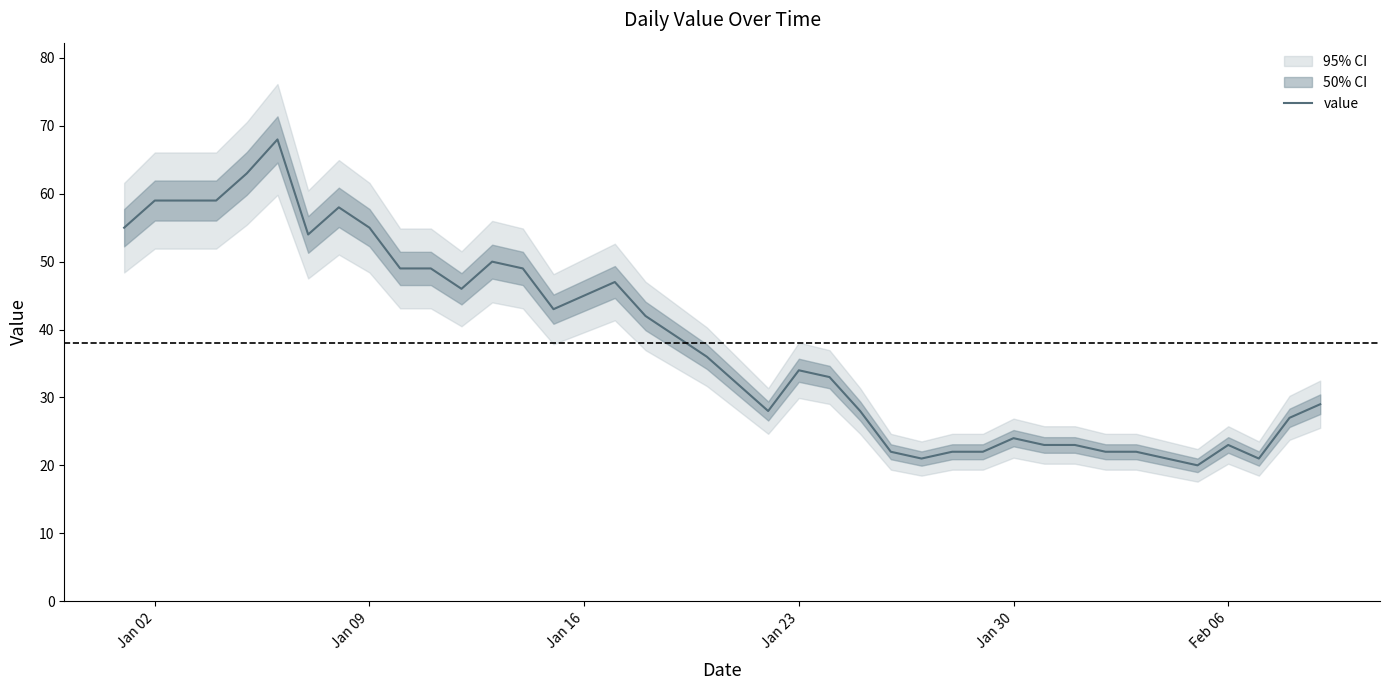

Count the number of values greater than 36.

19